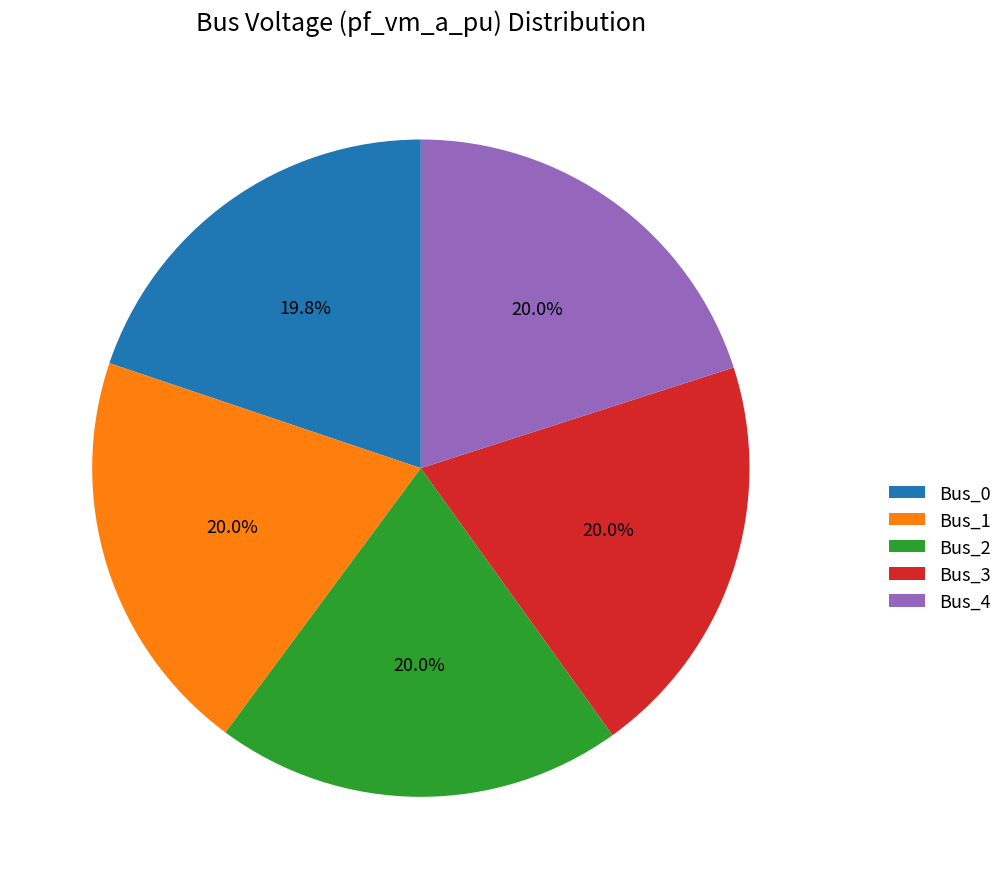

Approximately how many times larger is the value at Bus_2 compared to Bus_0?

1.0